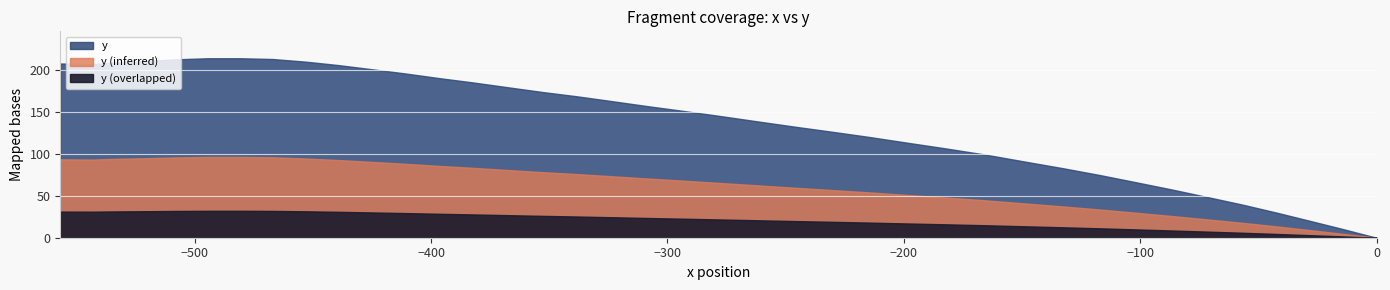

What is the sum of all values?

5580.1